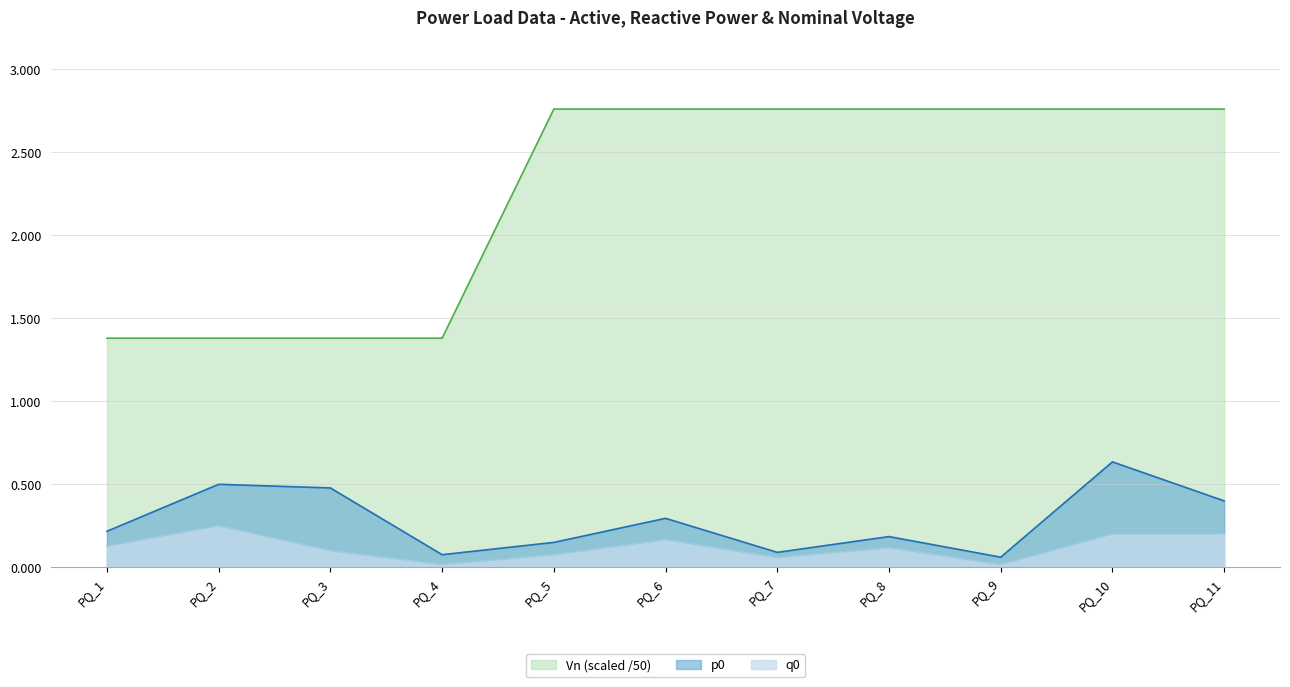

True or false: p0 and q0 cross at least once.

False